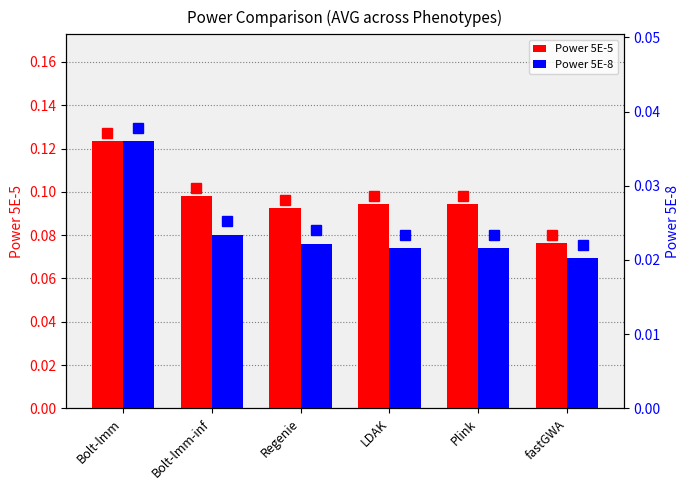

At how many categories does at least one series exceed 0?

6